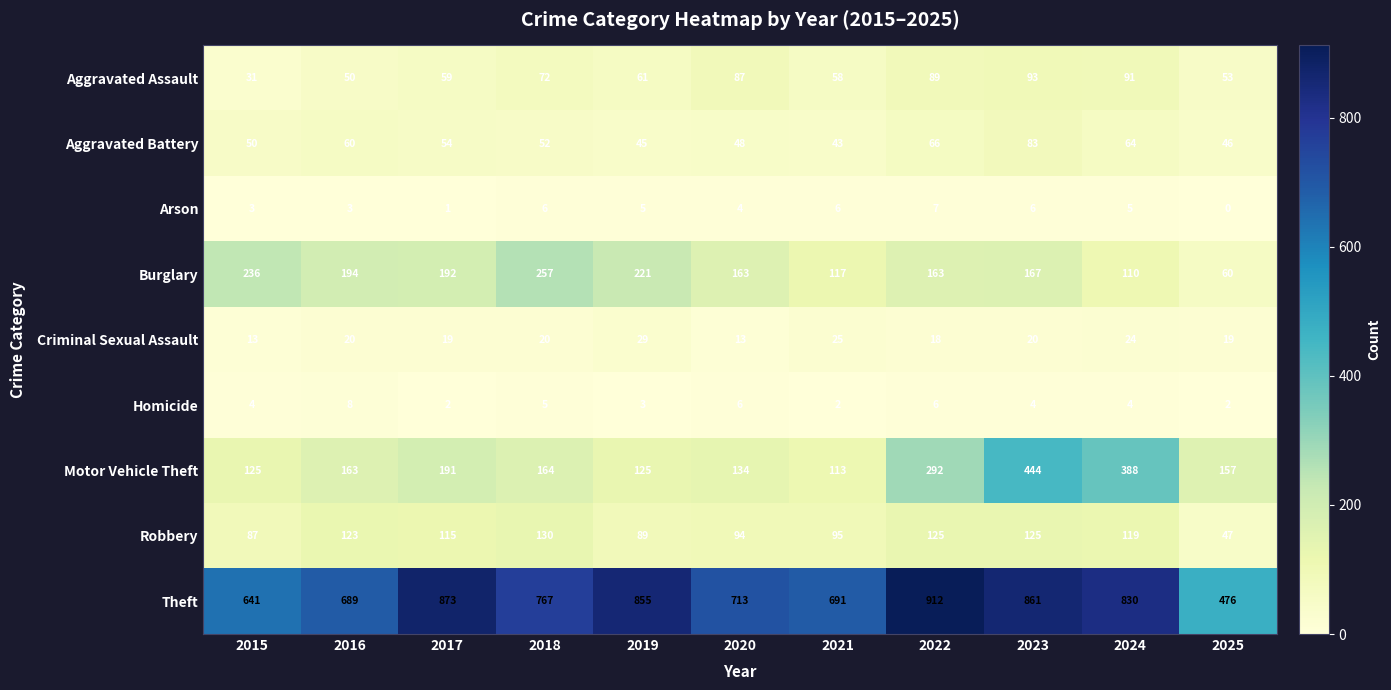

What is the sum of all Robbery values?

1149